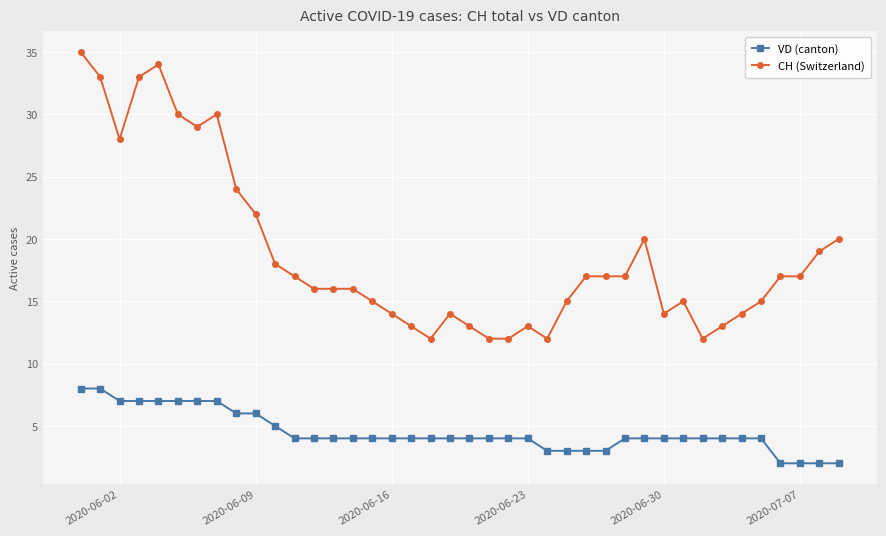

Rank the series by their average value, from highest to lowest.

CH (Switzerland), VD (canton)